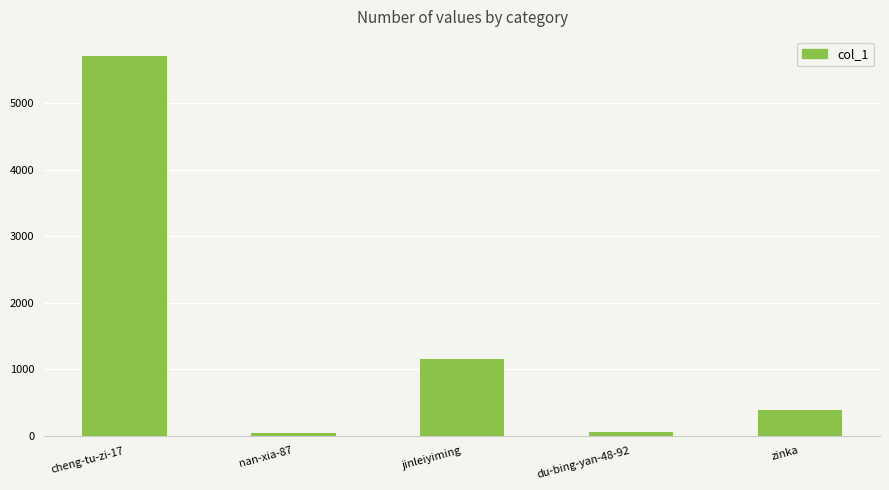

Which label corresponds to the largest value in the chart?

cheng-tu-zi-17